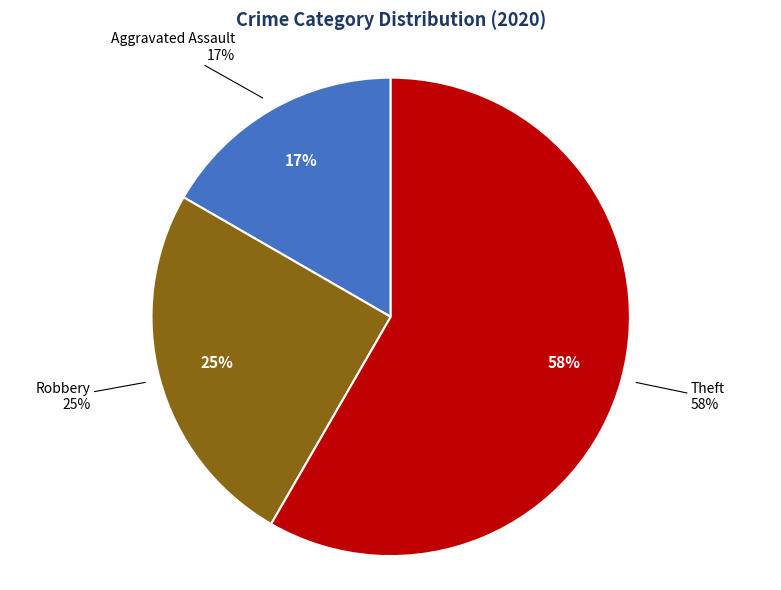

How many segments does this pie chart have?

3